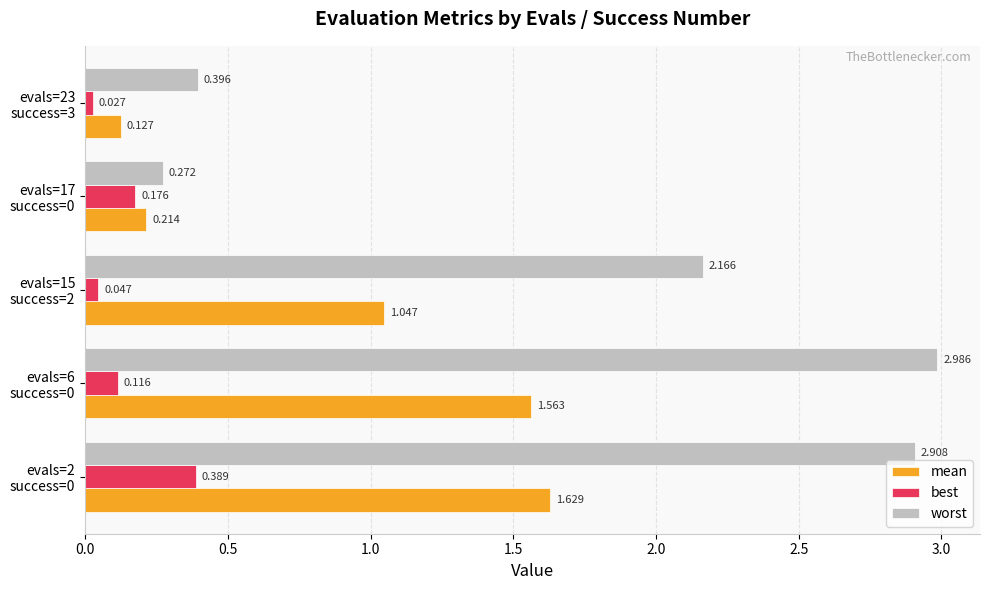

Where is best nearest to the value 0?

evals=23
success=3